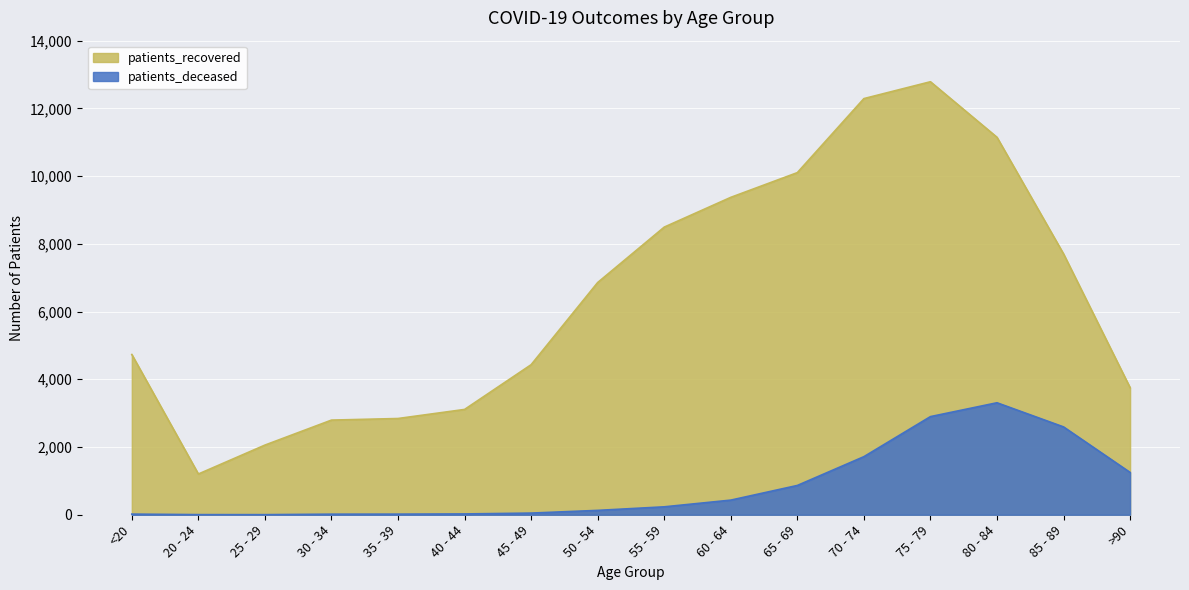

Which has a higher value, 70 - 74 or 65 - 69?

70 - 74